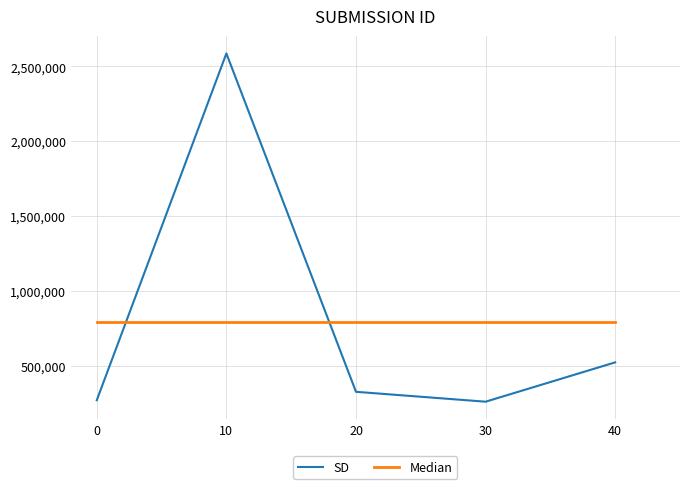

Is the value of Median at 20 greater than the value of SD at 0?

Yes